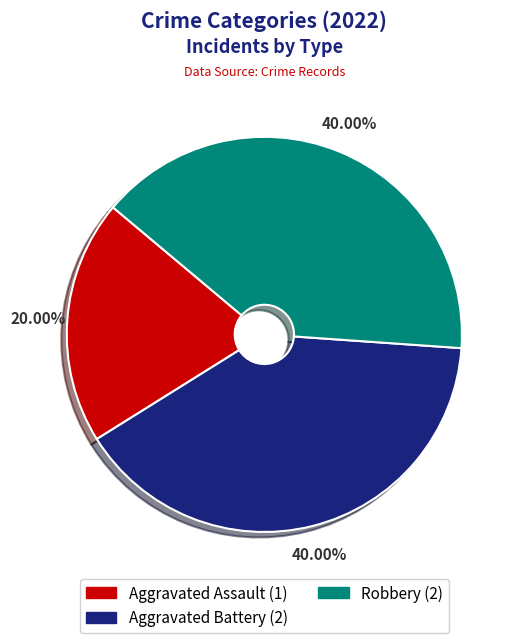

How many segments does this pie chart have?

3